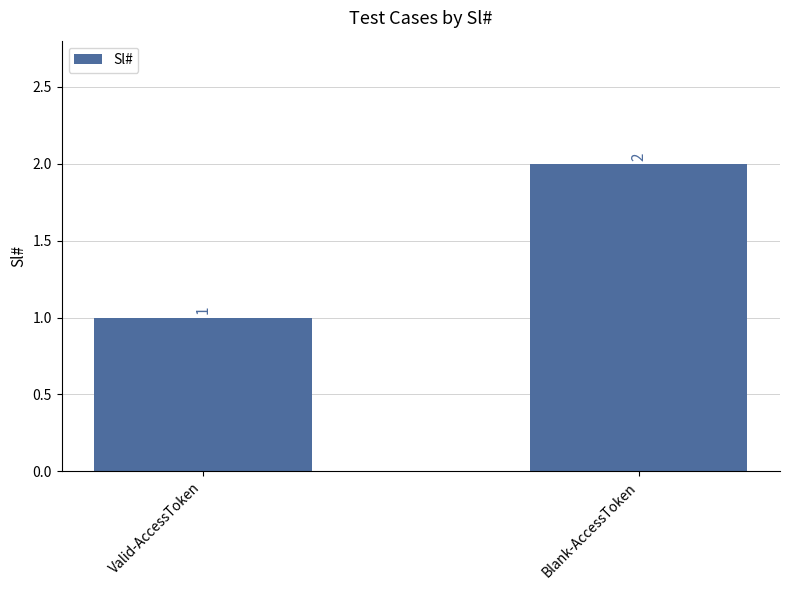

What is the difference between the values at Blank-AccessToken and Valid-AccessToken?

1